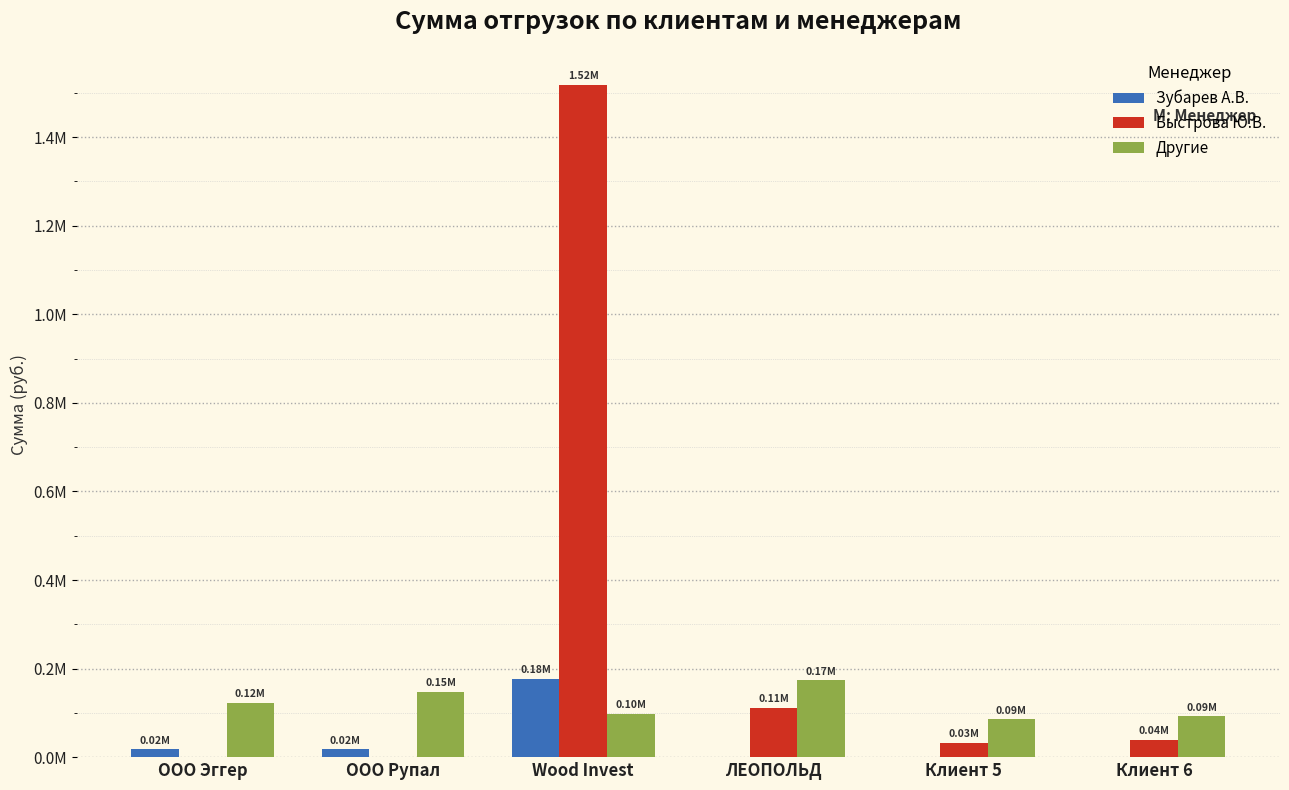

Reading left to right, what are all the values shown in this chart?

Зубарев А.В.: ООО Эггер=18040.0	ООО Рупал=18040.0	Wood Invest=176723.5	ЛЕОПОЛЬД=0.0	Клиент 5=0.0	Клиент 6=0.0
Быстрова Ю.В.: ООО Эггер=0.0	ООО Рупал=0.0	Wood Invest=1518255.1	ЛЕОПОЛЬД=111760.0	Клиент 5=31885.0	Клиент 6=39762.0
Другие: ООО Эггер=123118.4	ООО Рупал=147748.3	Wood Invest=98488.5	ЛЕОПОЛЬД=173370.8	Клиент 5=85615.2	Клиент 6=92540.0